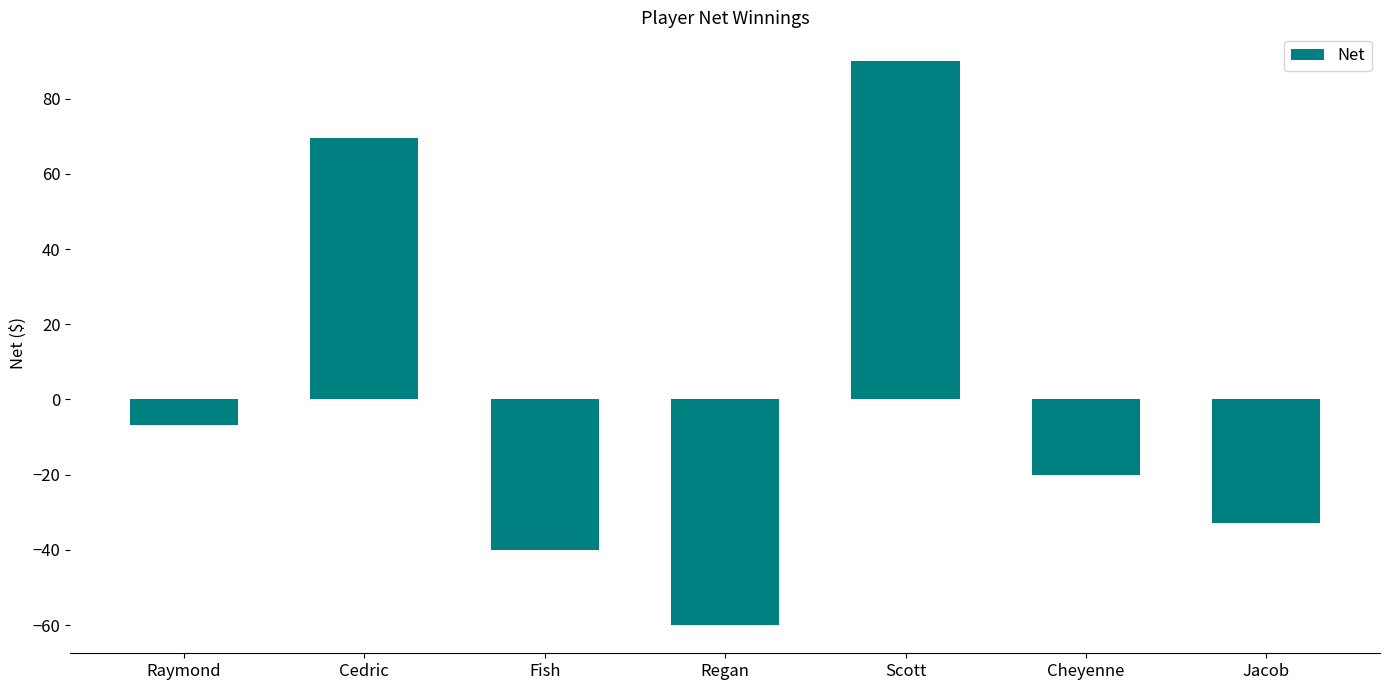

What position from the left is Scott?

5